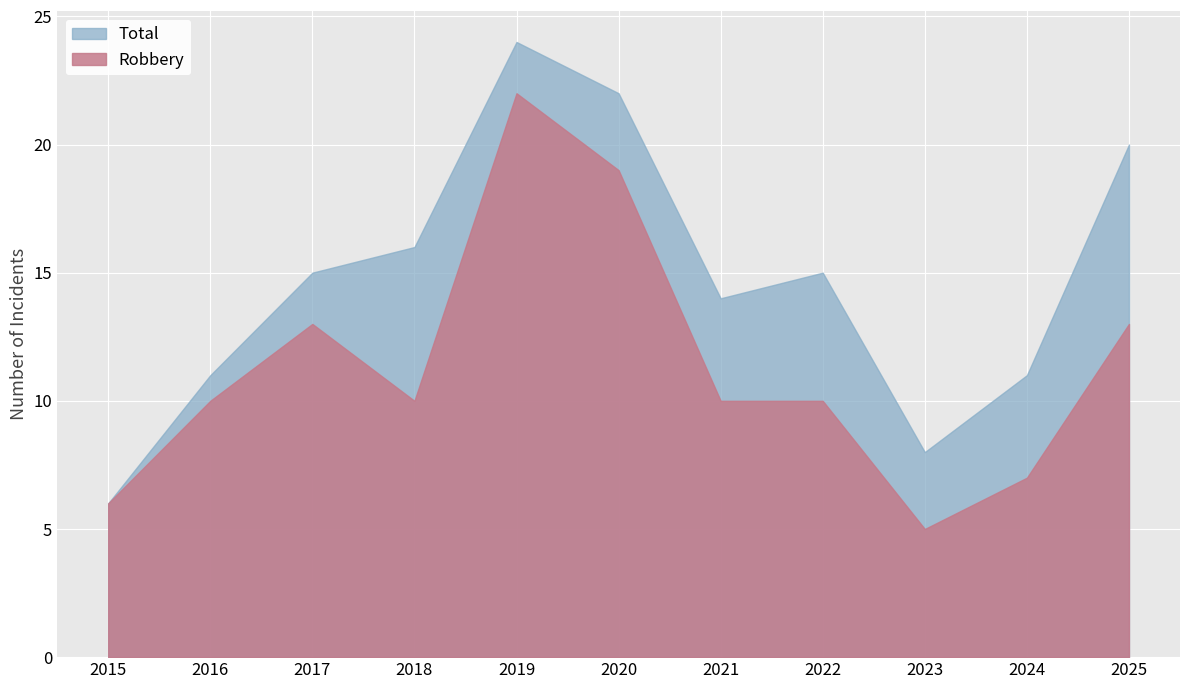

What is the greatest value displayed?

24